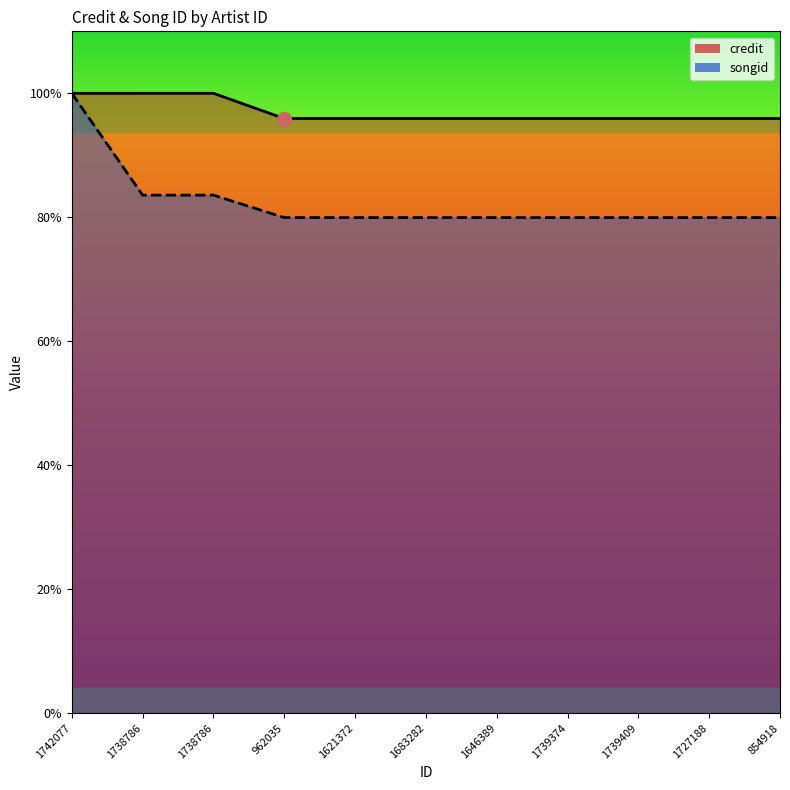

What are all the series names shown in the legend?

credit, songid